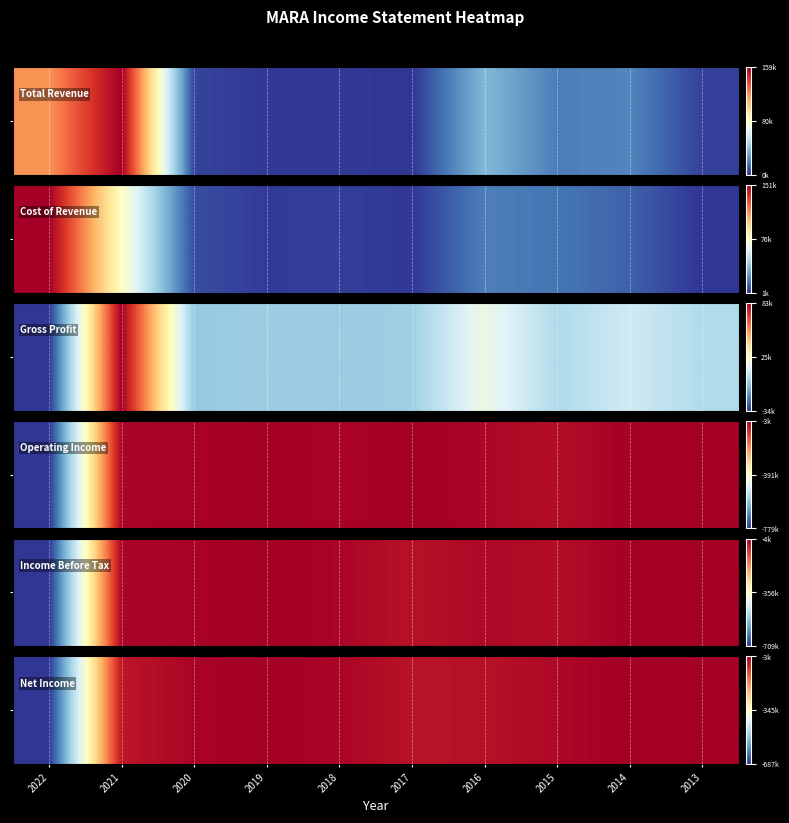

Count the number of categories in the chart.

10